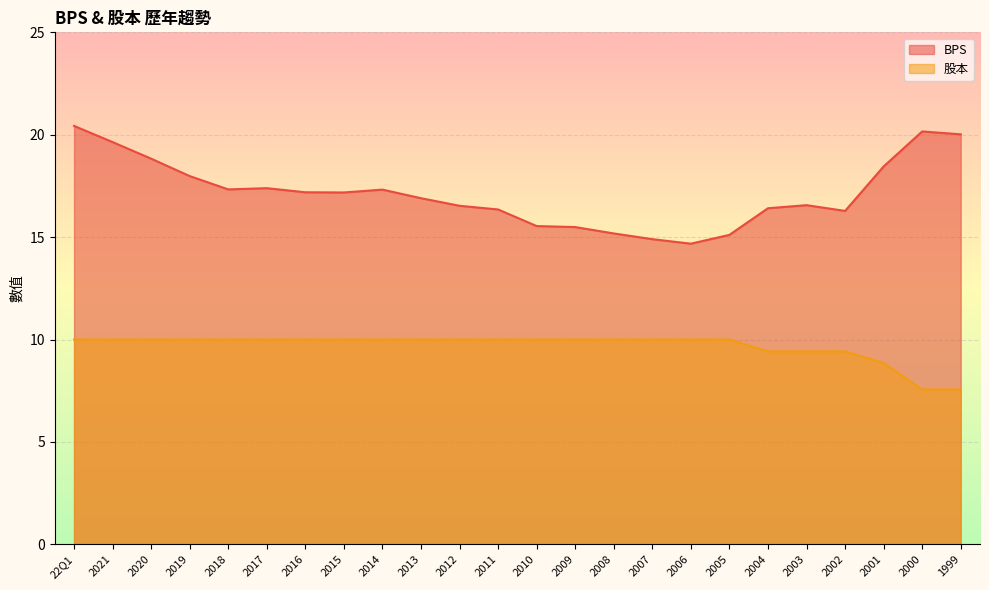

At which category is the sum across all series the highest?

22Q1